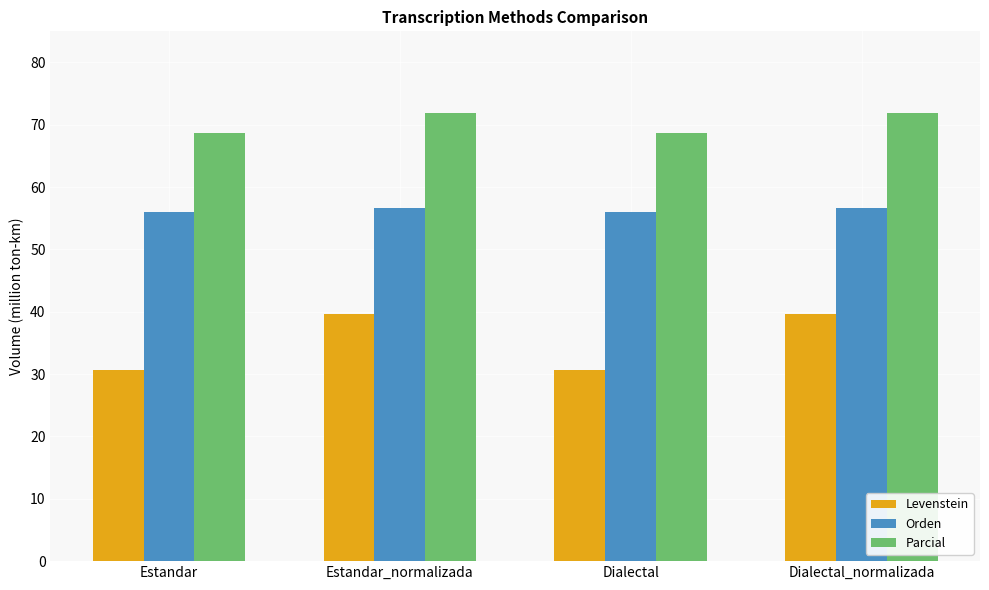

What is the label of the 4th bar from the left?

Dialectal_normalizada